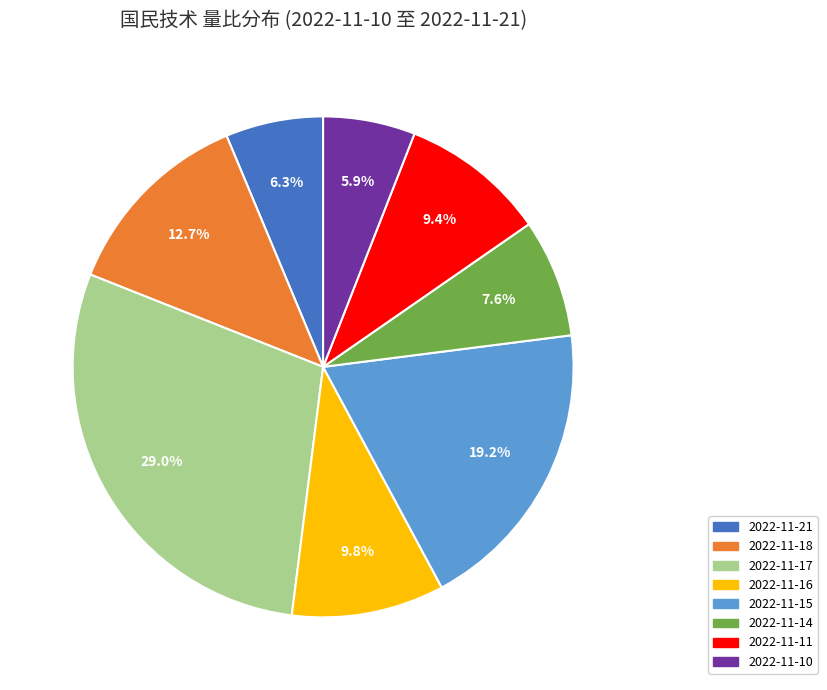

How many slices are in this pie chart?

8